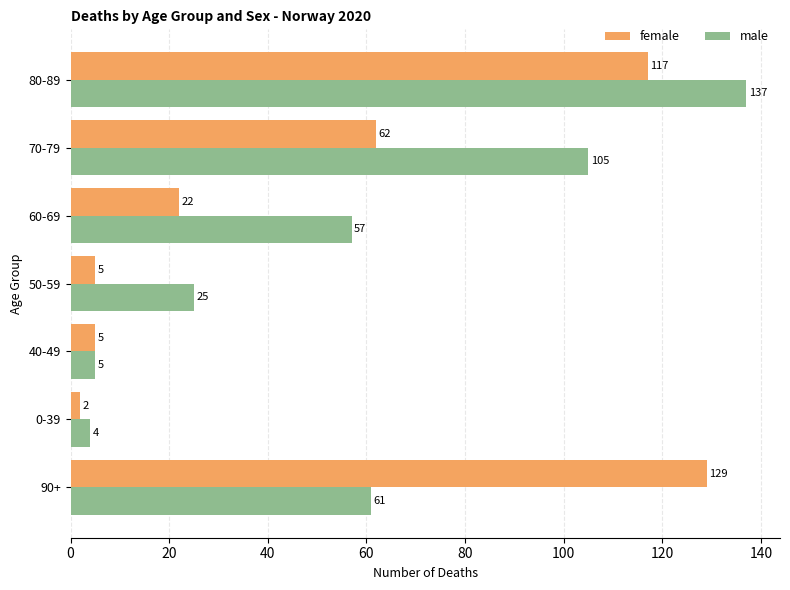

Which series has the widest spread of values?

male